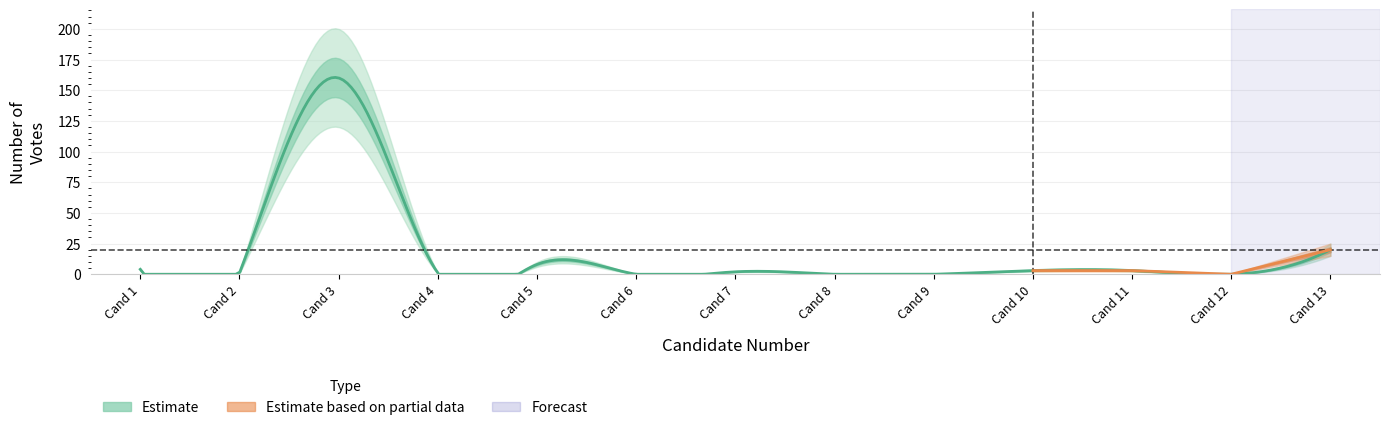

What is the value of the 5th point from the left?

8